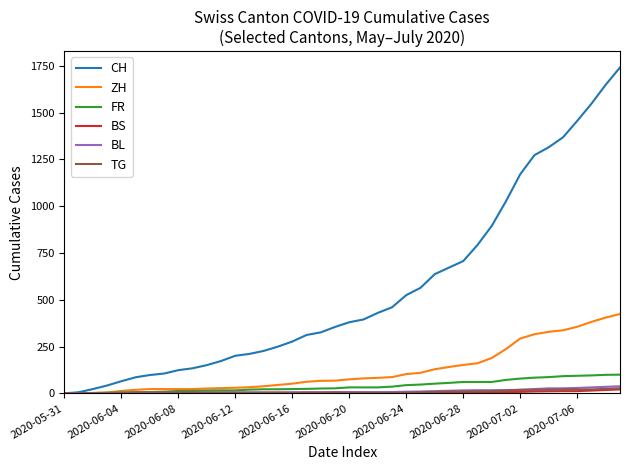

What is the greatest value displayed?

1741